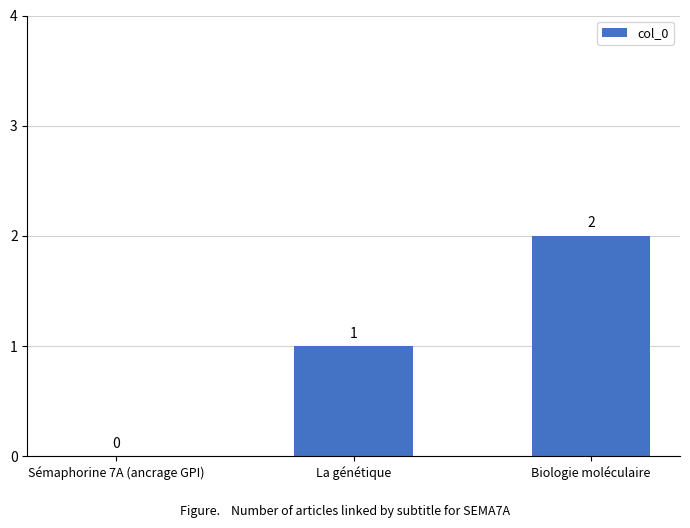

Is it true that the value at Sémaphorine 7A (ancrage GPI) is 0?

True